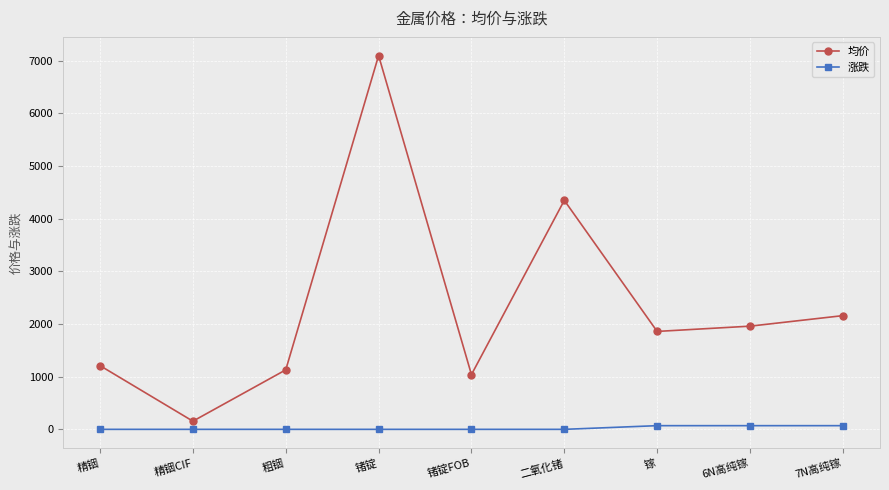

What is the difference between the highest and lowest values at 粗铟?

1130